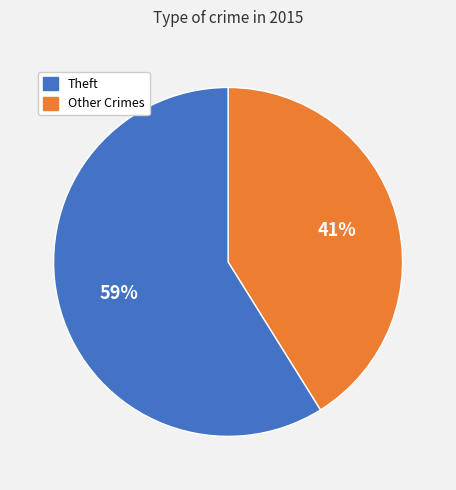

To the nearest percent, what is the difference between the largest and smallest slice percentages?

18%